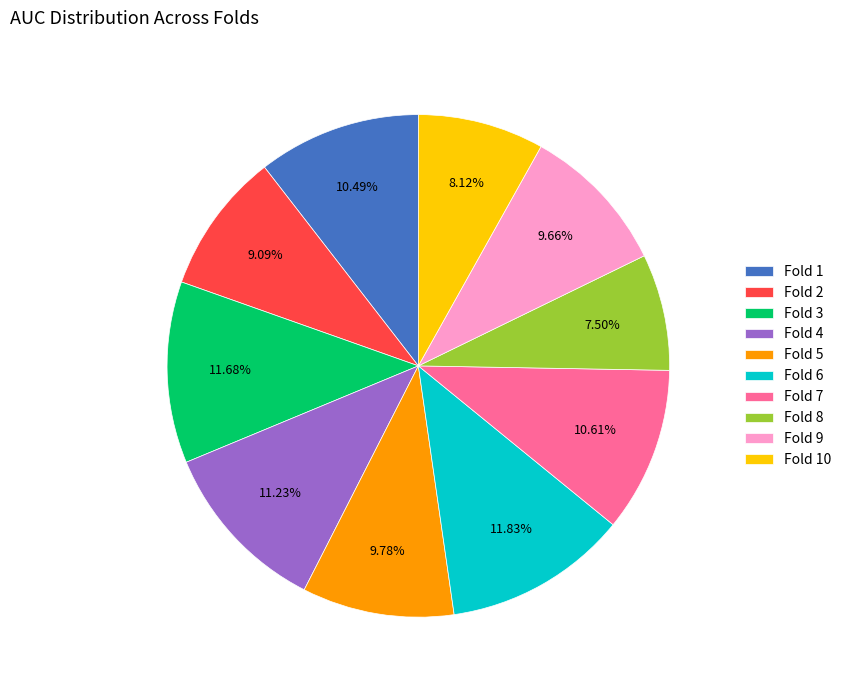

True or false: Fold 4 accounts for 26% of the total.

False